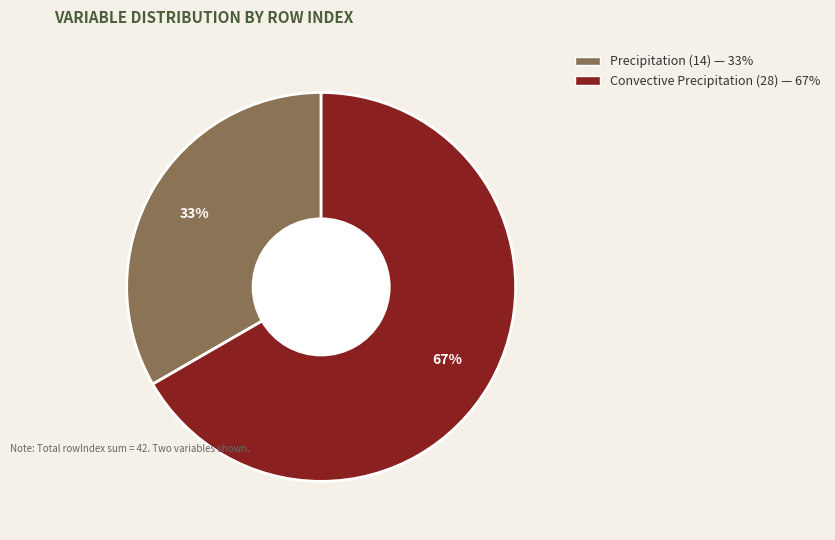

Is the sum of Precipitation and Convective Precipitation greater than half?

Yes